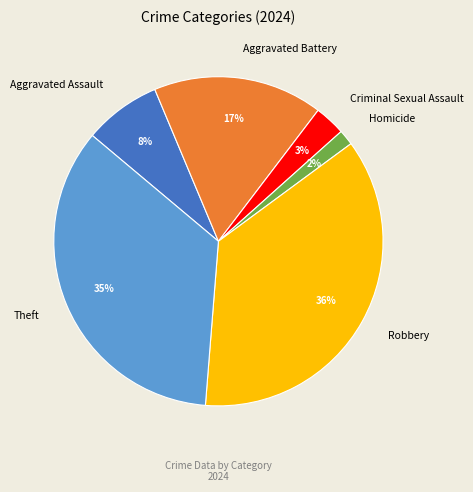

True or false: Aggravated Battery accounts for 17% of the total.

True